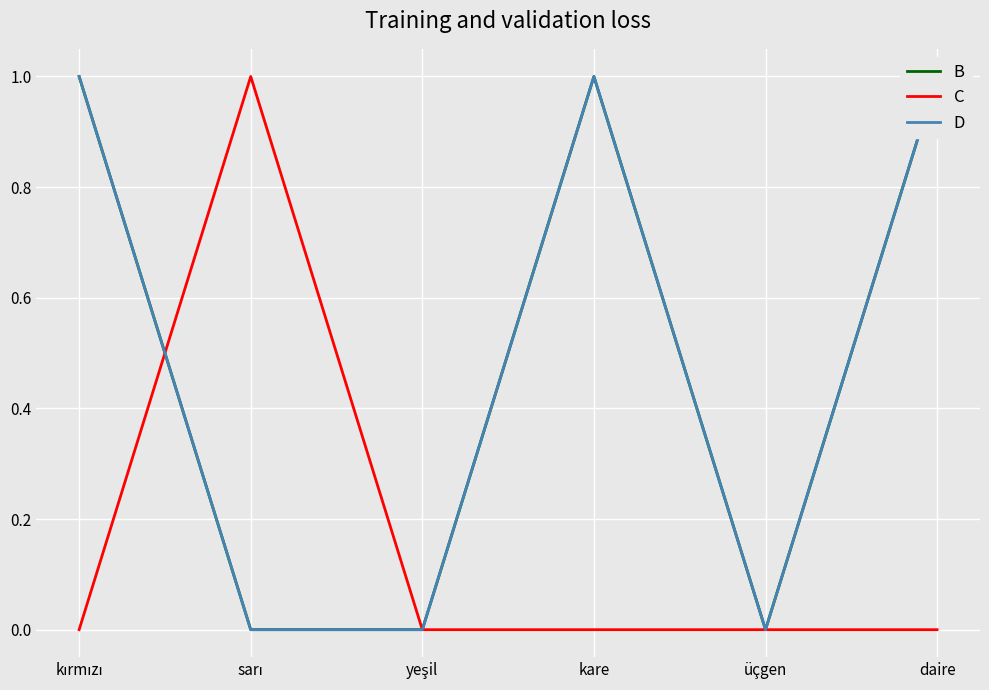

Which has a higher value, daire or üçgen?

daire